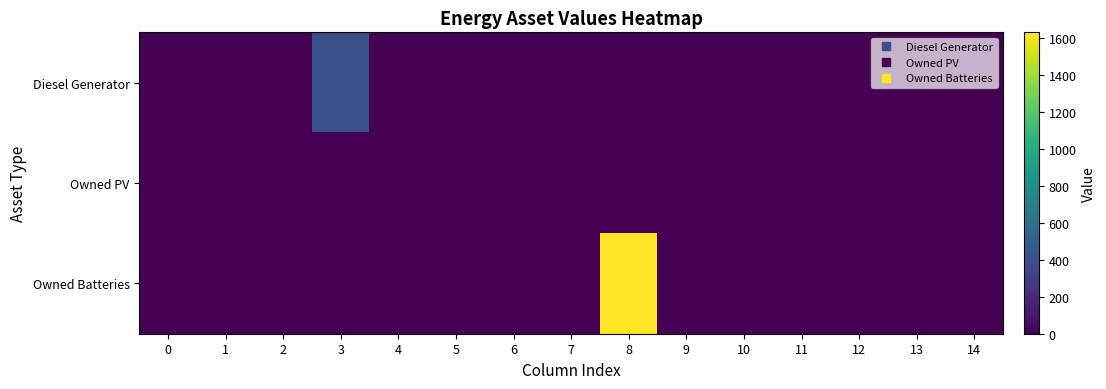

At which category does the chart reach its peak across all series?

8